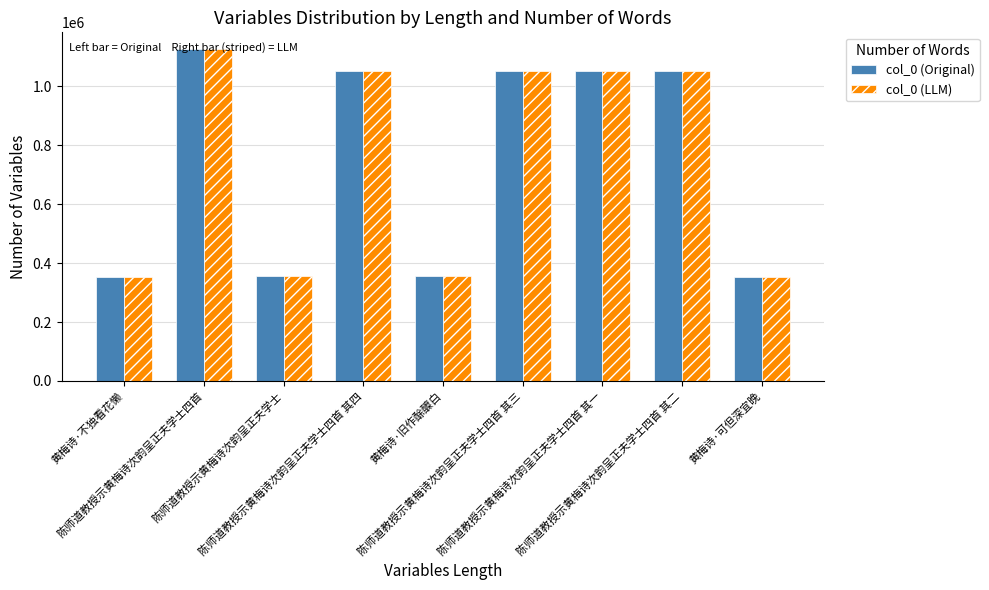

What is the sum of all col_0 (Original) values?

6755704